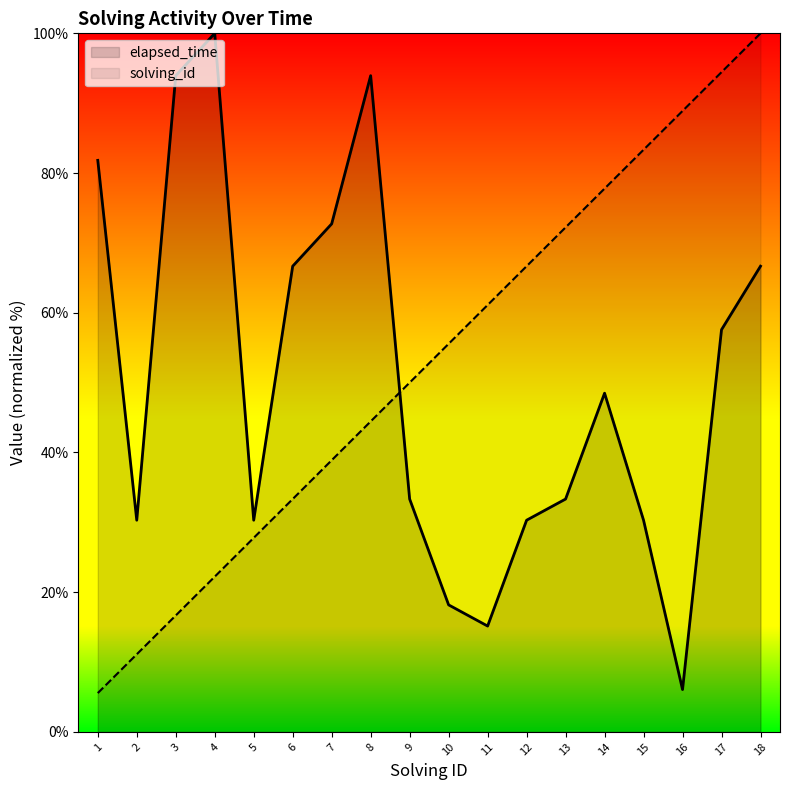

What is the difference between the highest and lowest values at 7?

33.8